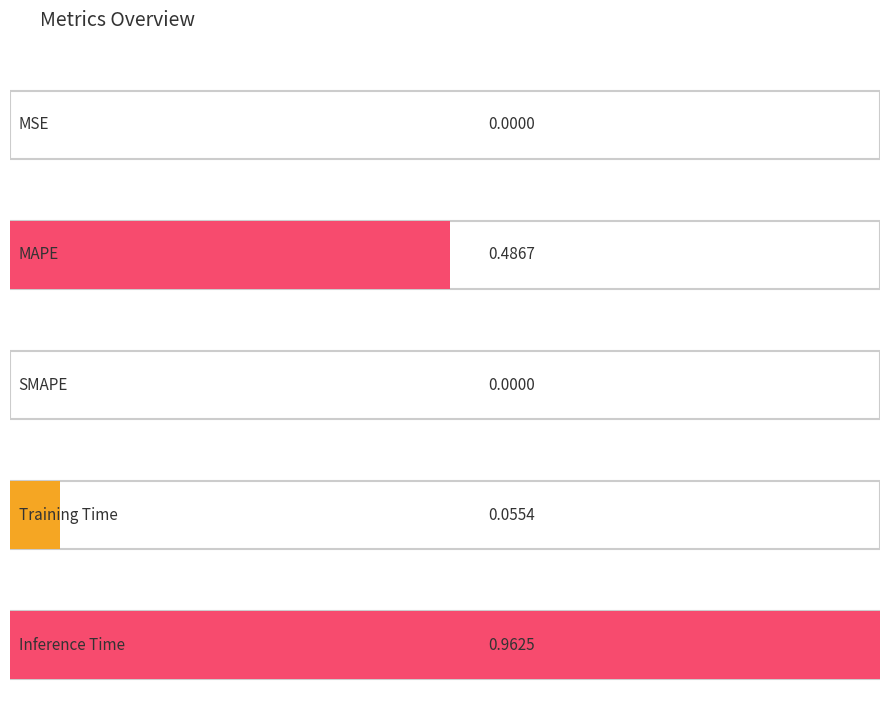

Reading left to right, extract all data points from this chart.

MSE=0.0	MAPE=0.5	SMAPE=0.0	Training Time=0.1	Inference Time=1.0